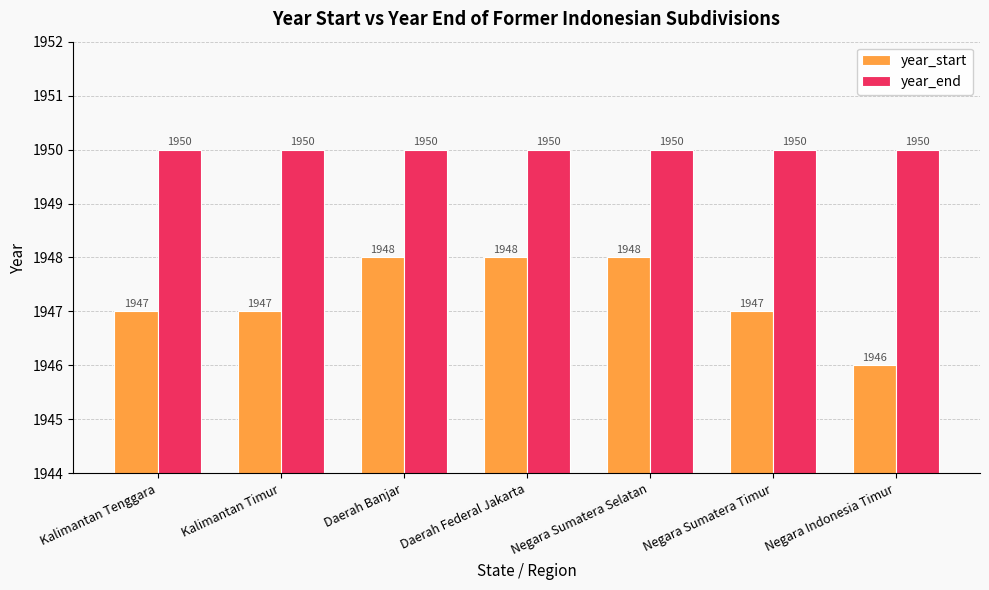

What position from the right is Negara Sumatera Timur?

2